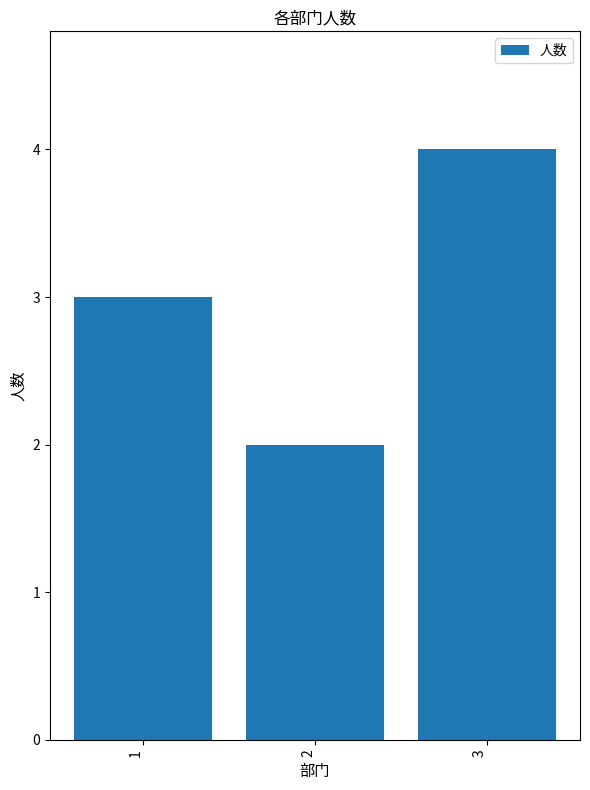

Reading left to right, extract all data points from this chart.

3	2	4